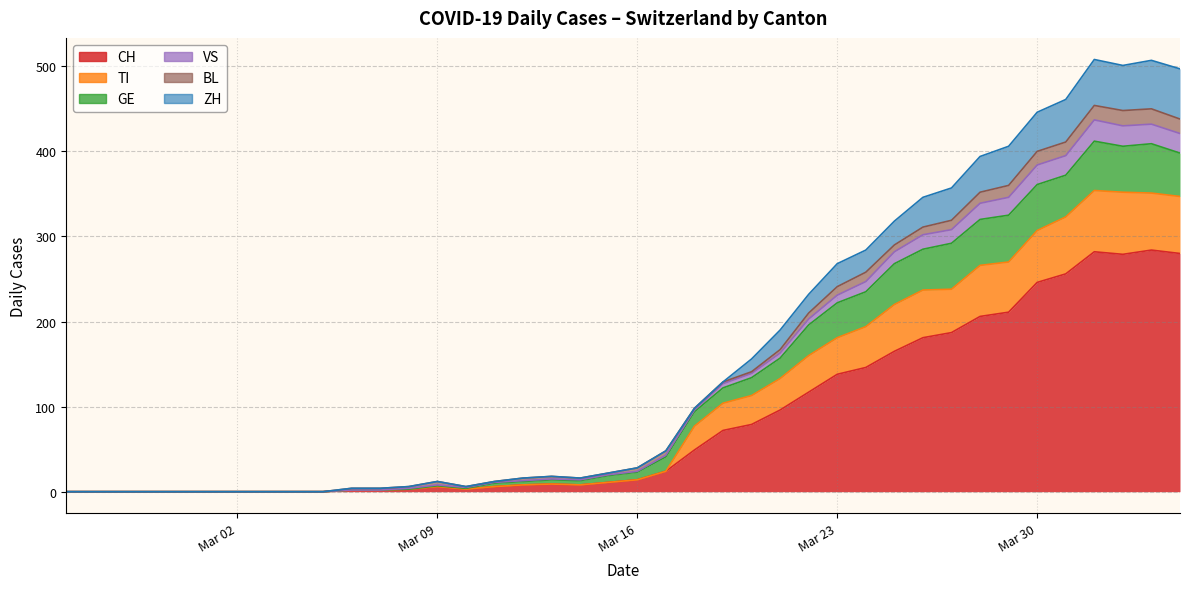

How many interior local peaks does the BL series have?

2